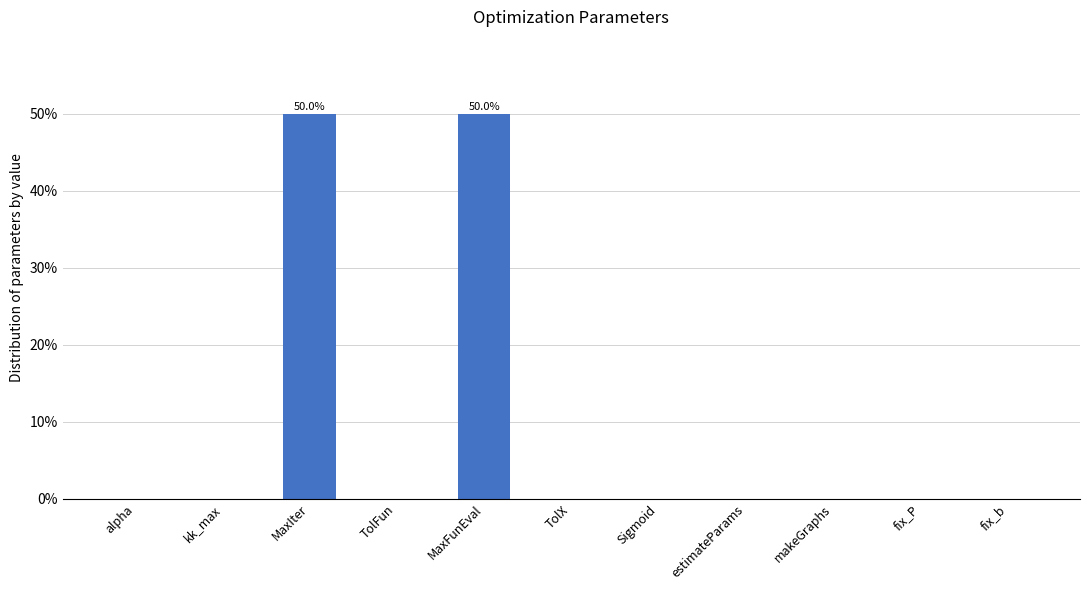

Between alpha and MaxFunEval, which is larger?

MaxFunEval